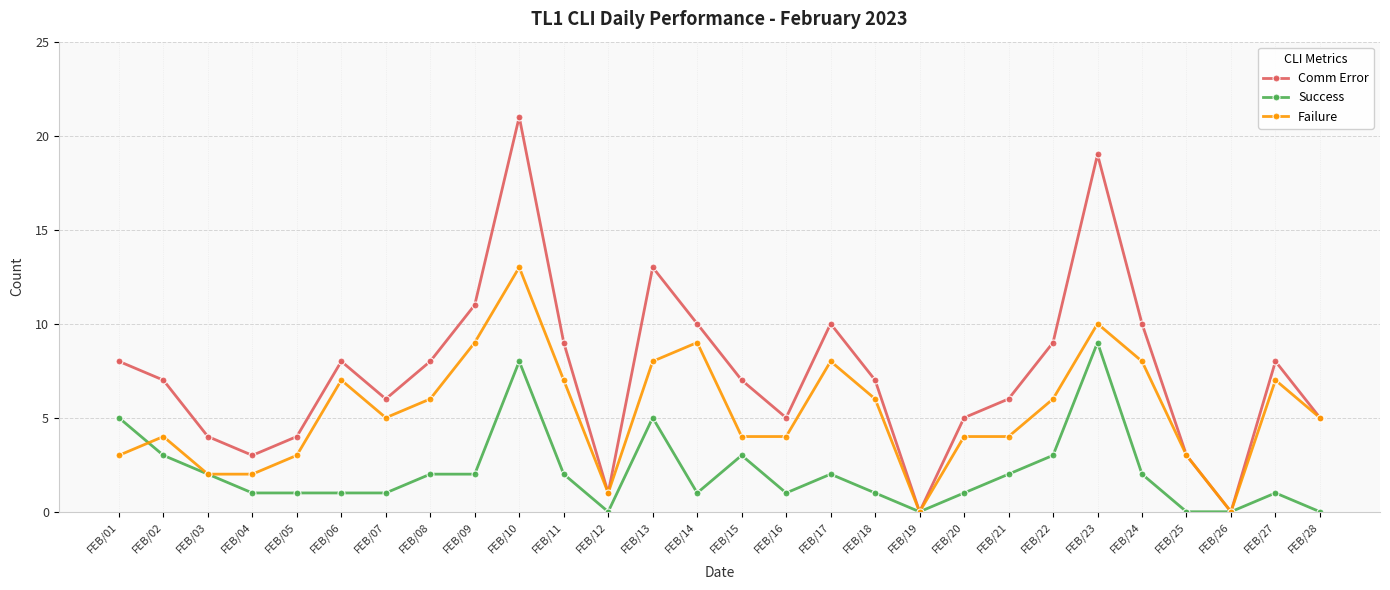

Reading left to right, what are all the values shown in this chart?

Comm Error: 8	7	4	3	4	8	6	8	11	21	9	1	13	10	7	5	10	7	0	5	6	9	19	10	3	0	8	5
Success: 5	3	2	1	1	1	1	2	2	8	2	0	5	1	3	1	2	1	0	1	2	3	9	2	0	0	1	0
Failure: 3	4	2	2	3	7	5	6	9	13	7	1	8	9	4	4	8	6	0	4	4	6	10	8	3	0	7	5